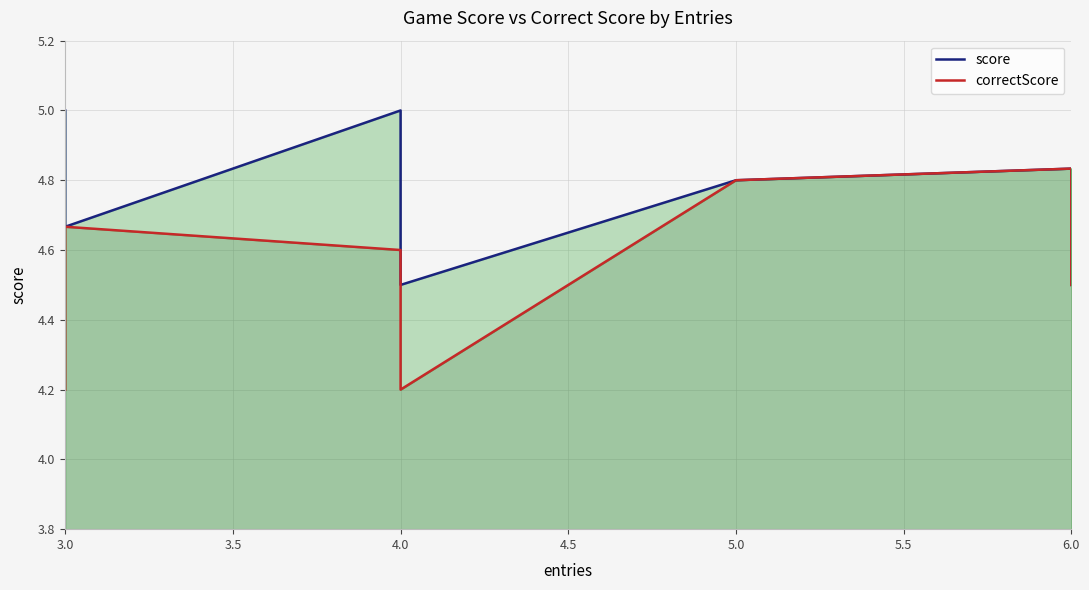

What is the sum of all correctScore values?

67.9